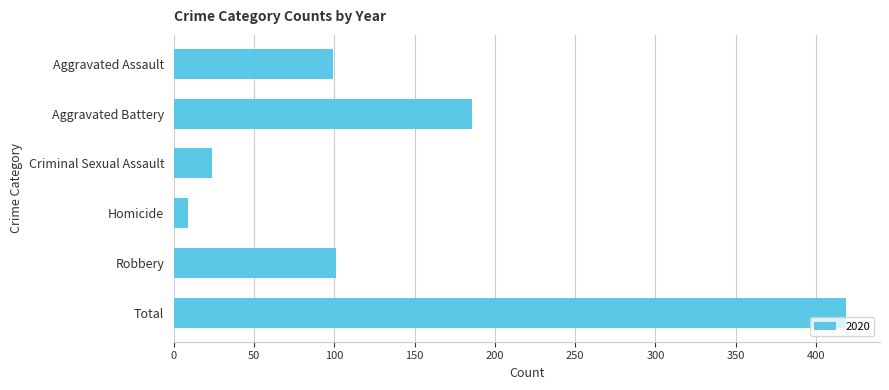

What is the minimum value shown in the chart?

9